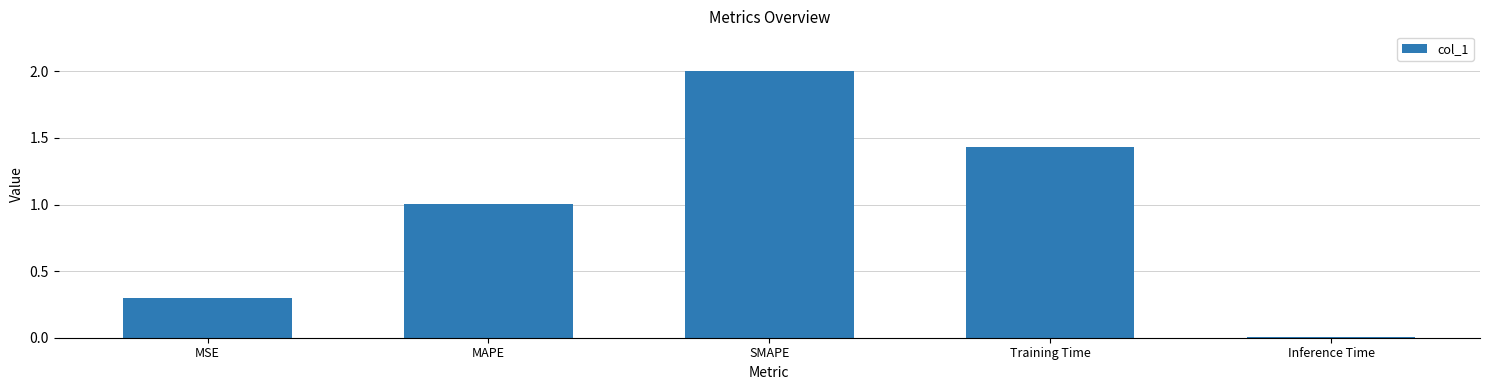

At which category does the chart reach its peak across all series?

SMAPE